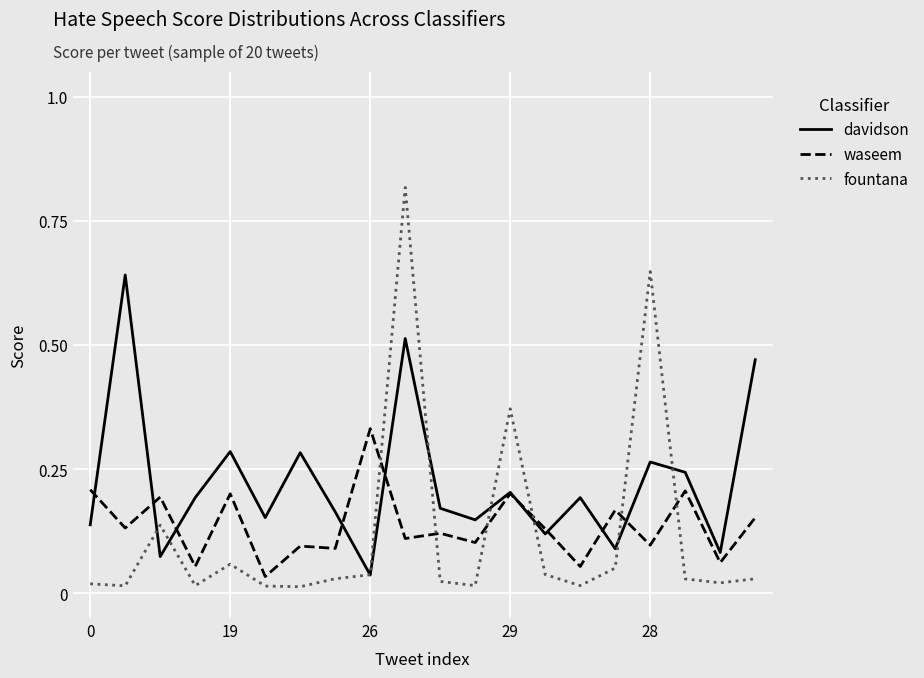

List the series in order of their peak value, lowest first.

waseem, davidson, fountana